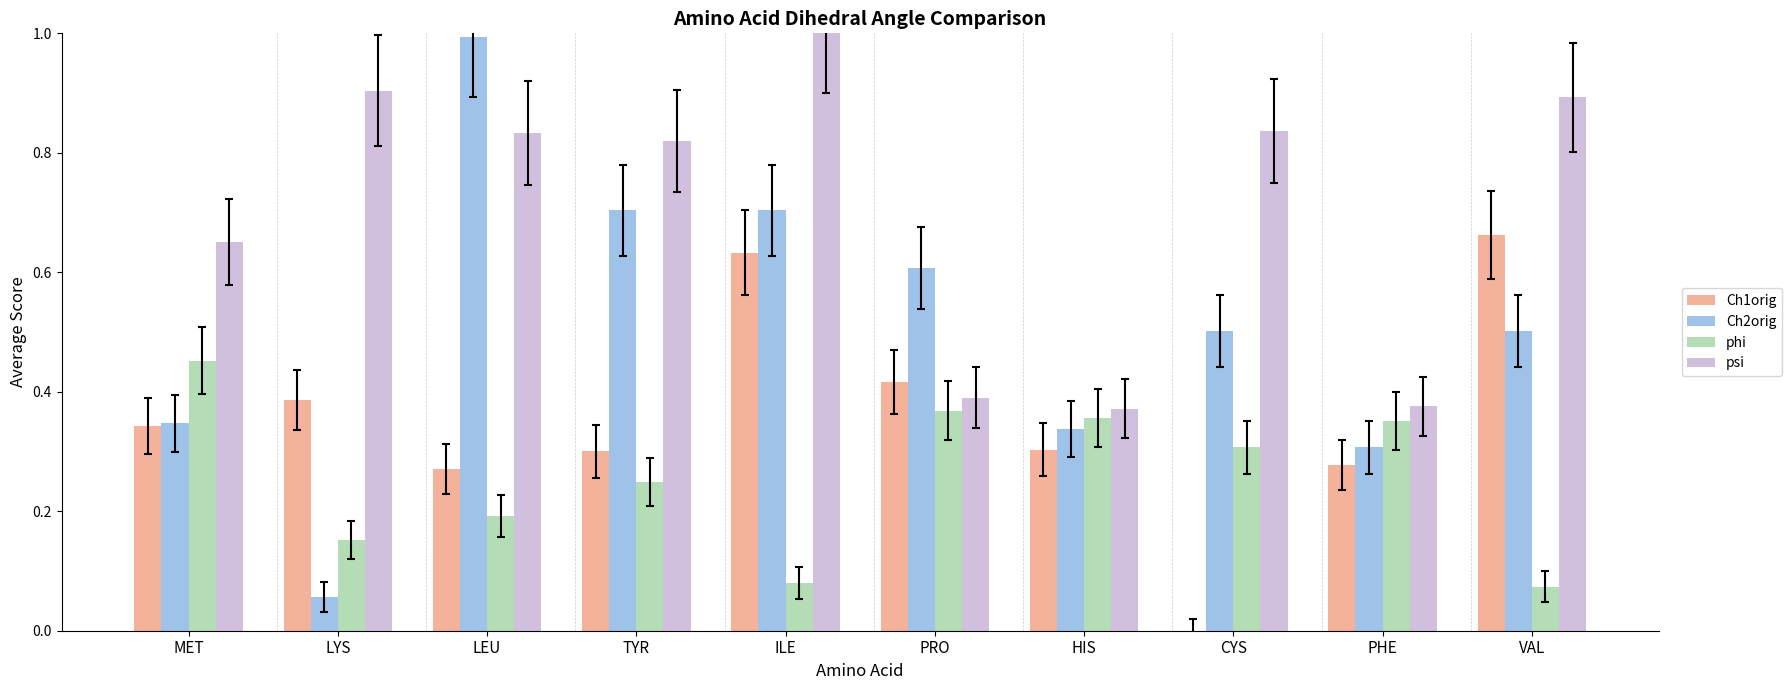

Which series has the largest total across all categories?

psi